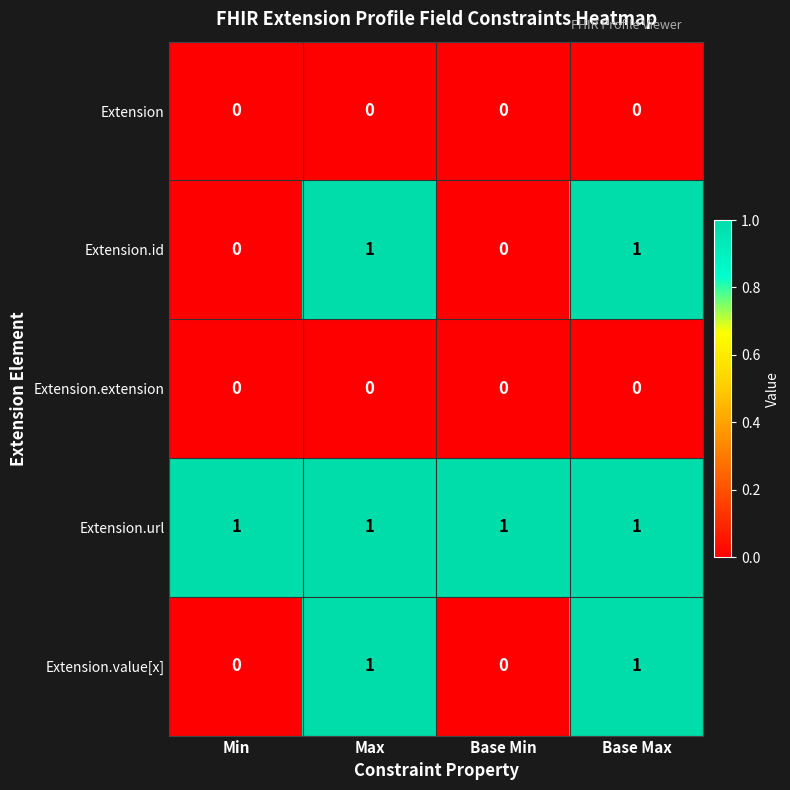

True or false: Extension has a value of 0 at Max.

True